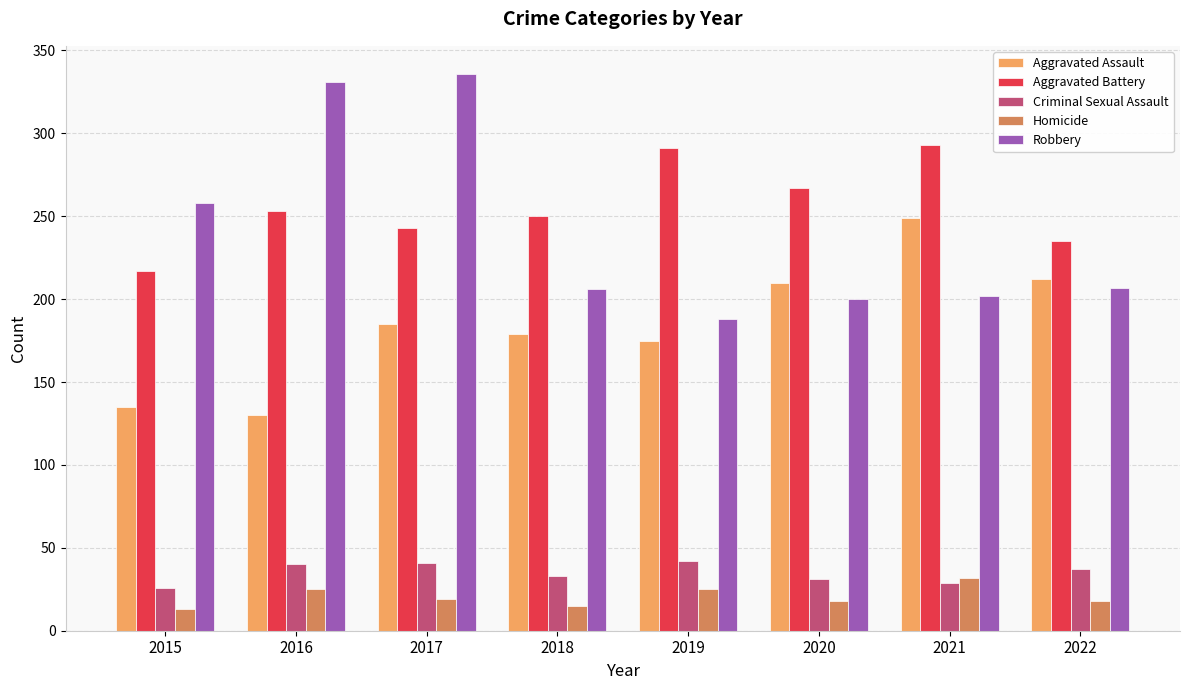

What is the sum of the Aggravated Assault values at 2022 and 2015?

347